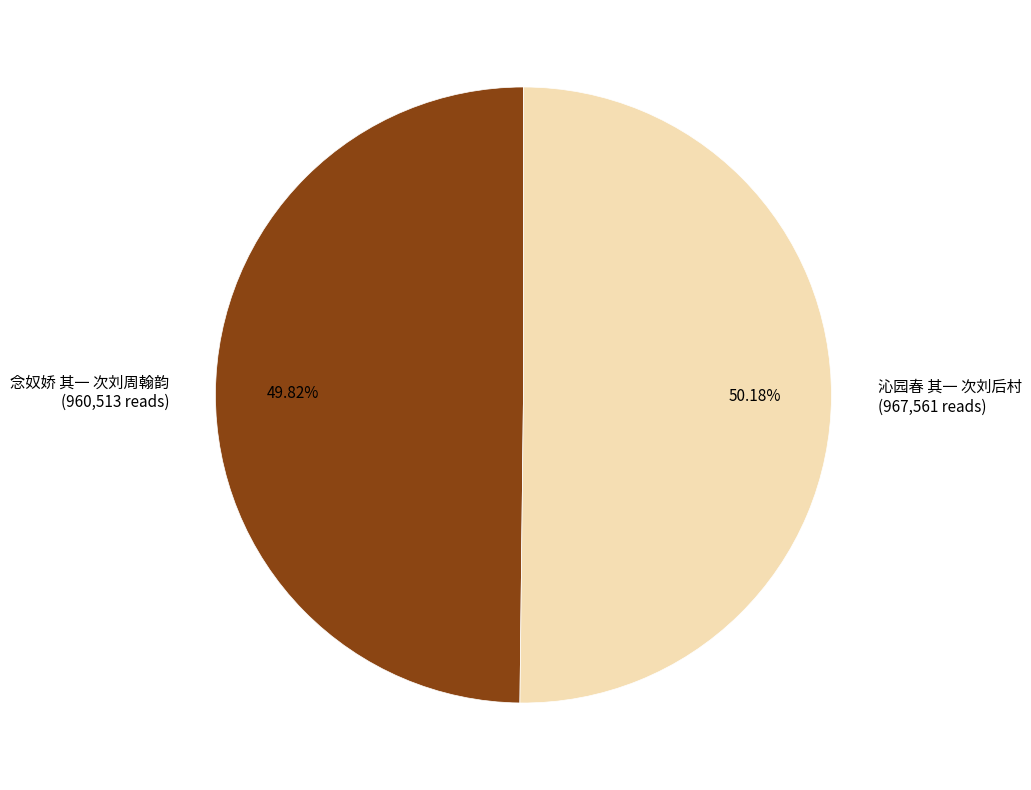

Approximately how many times larger is the value at 沁园春 其一 次刘后村 (967,561 reads) compared to 念奴娇 其一 次刘周翰韵 (960,513 reads)?

1.0